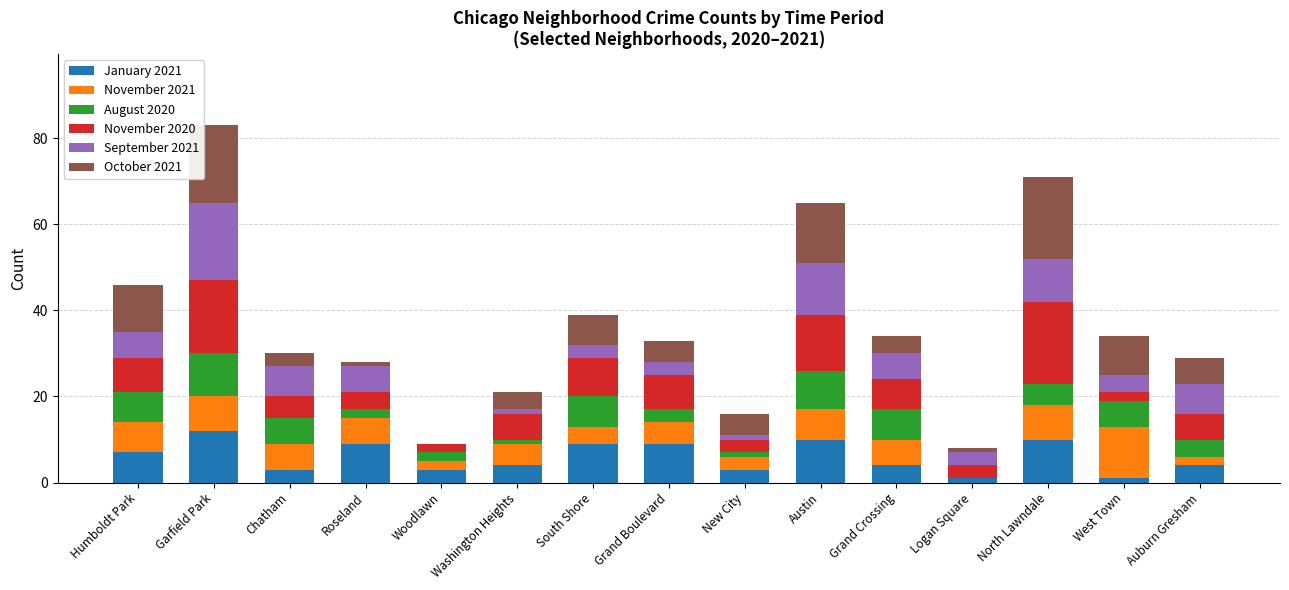

At which category is the sum across all series the highest?

Garfield Park